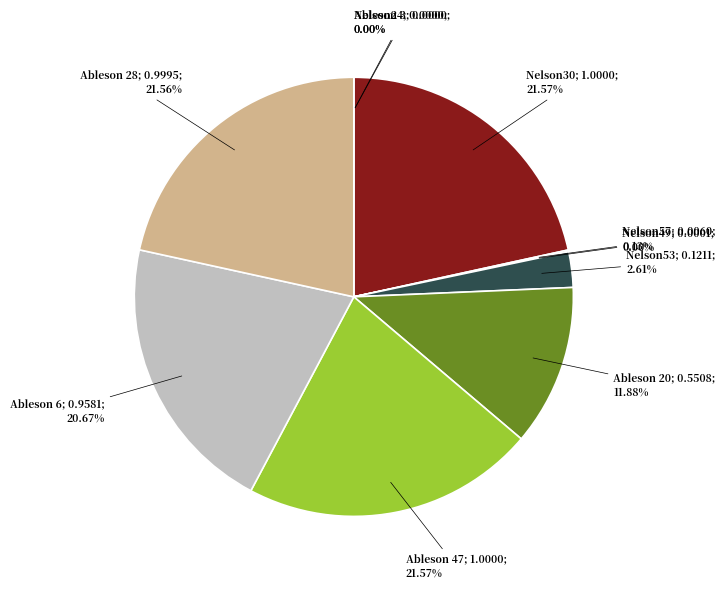

What is the change in value from Nelson53 to Ableson 20?

+0.4